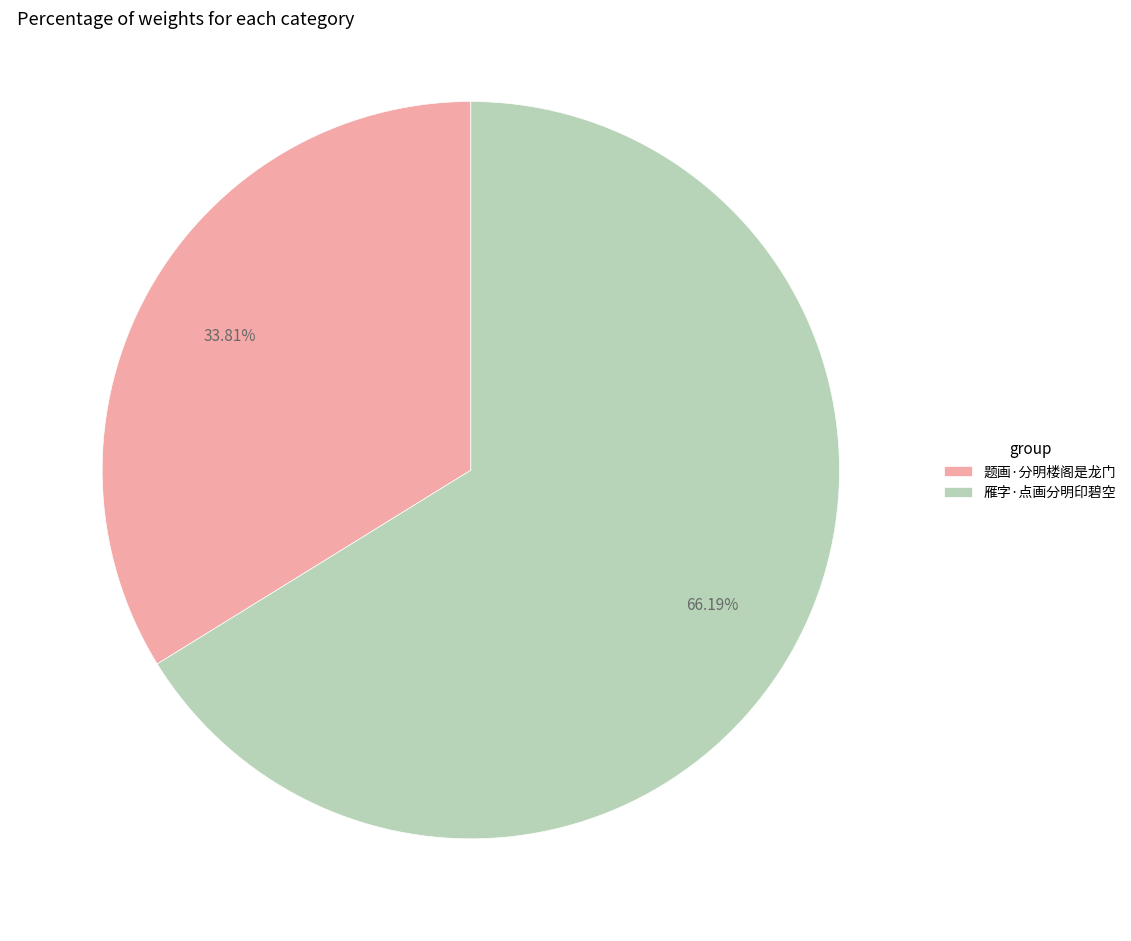

To the nearest percent, what is the combined percentage of 雁字·点画分明印碧空 and 题画·分明楼阁是龙门?

100%